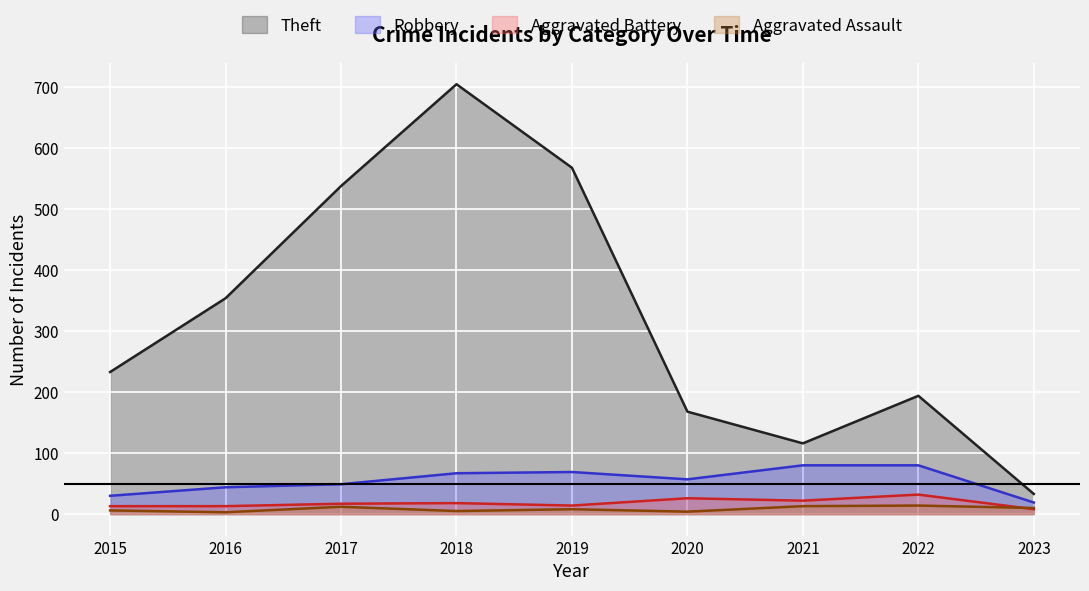

The Theft series shows 354 at 2016. True or false?

True